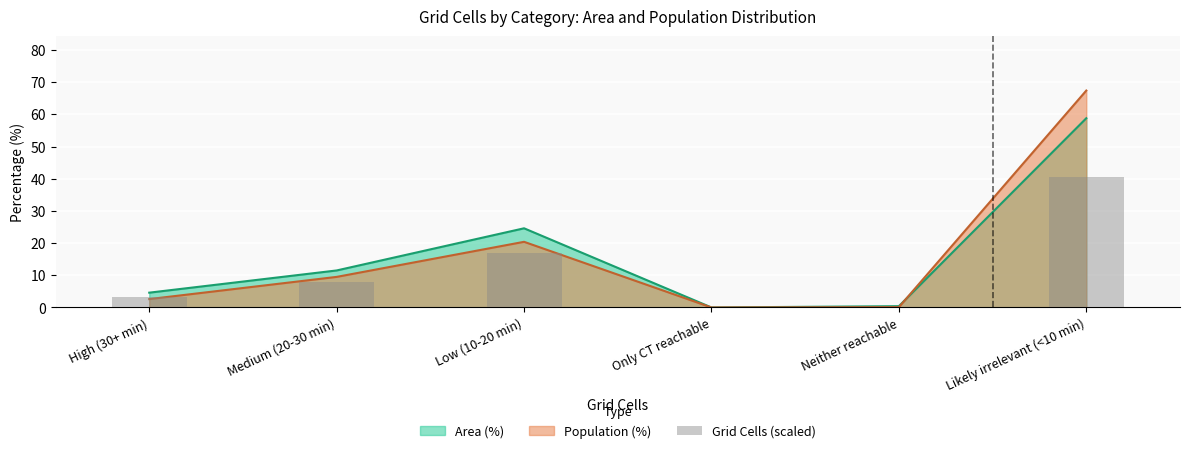

Which has a higher value, Neither reachable or Low (10-20 min)?

Low (10-20 min)